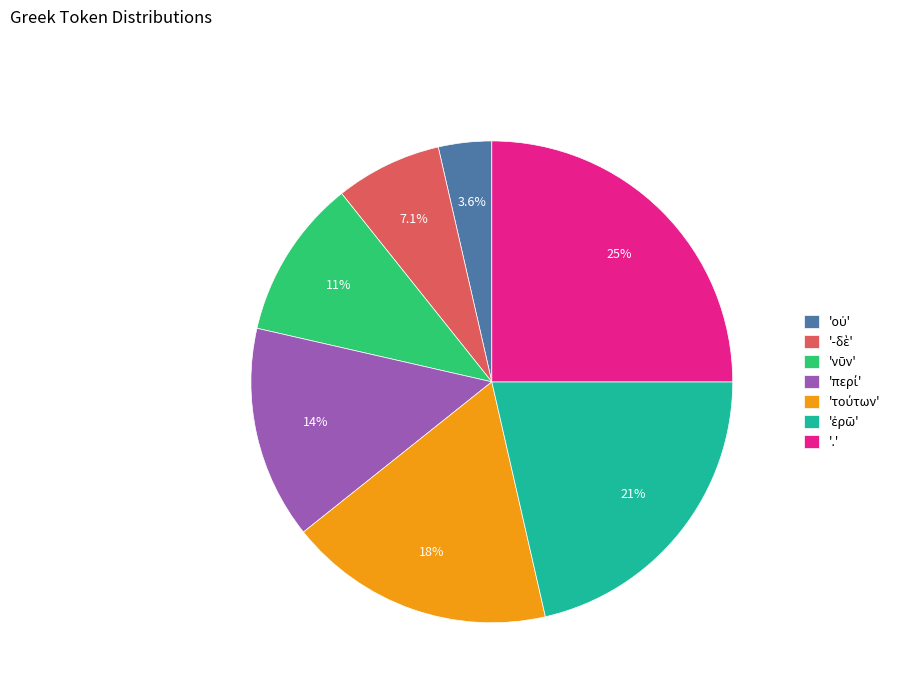

Which category has the biggest portion of the pie?

'.'